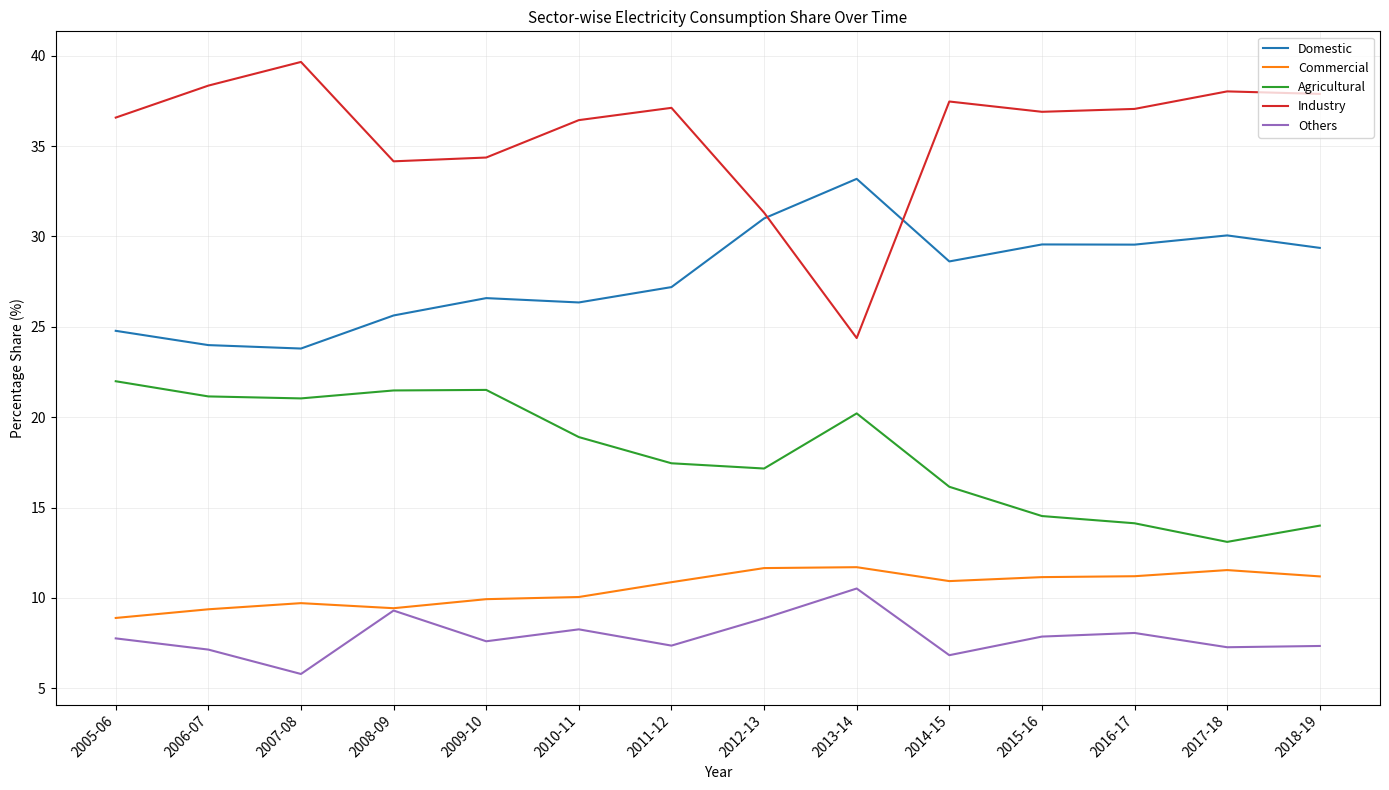

What position from the left is 2005-06?

1